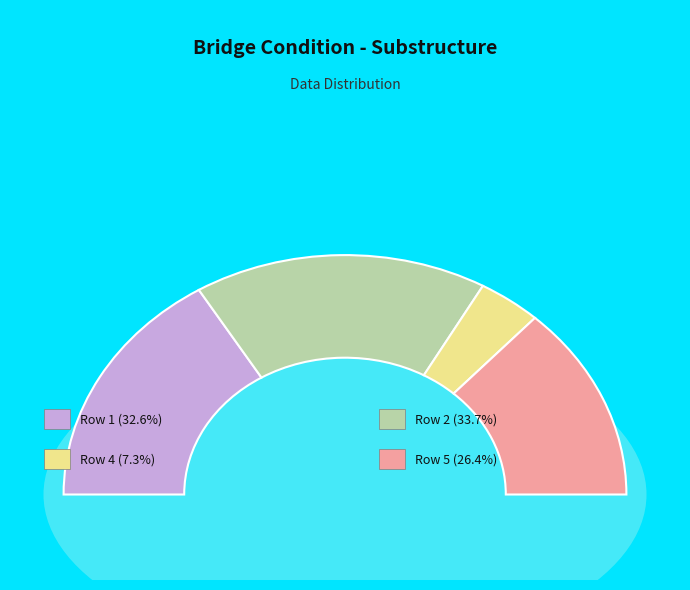

Count the number of slices in the pie.

8